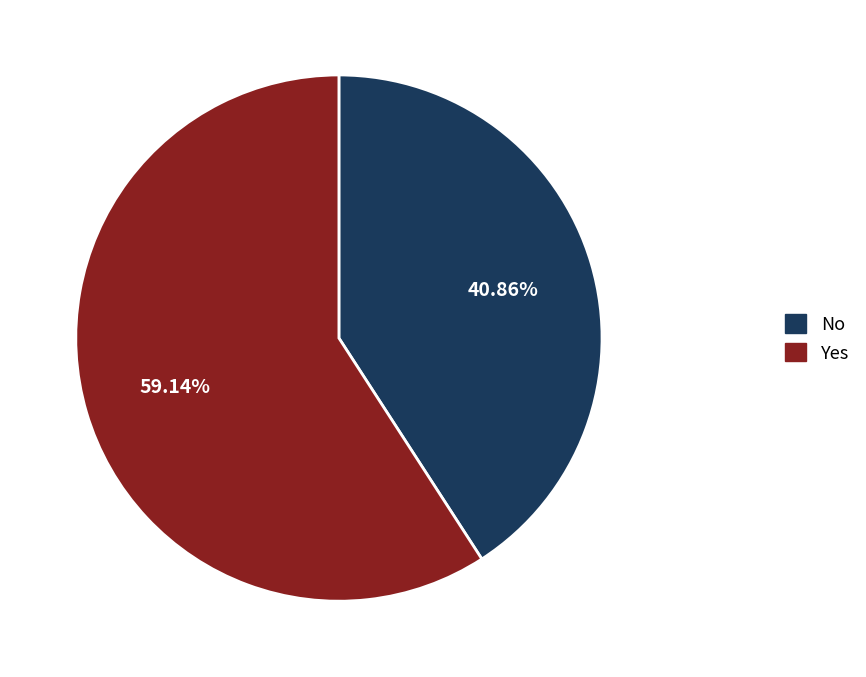

Is there a majority slice in this chart?

Yes